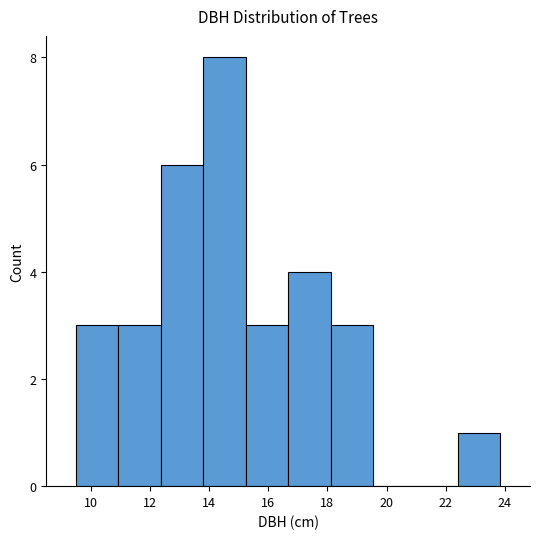

Reading left to right, transcribe this chart: for each bar, give the range it covers on the x-axis and its height. Neither the bar edges nor the heights are printed on the chart, so give them approximately, as read against the axes.

9.6 to 11.0: 3
11.0 to 12.4: 3
12.4 to 13.8: 6
13.8 to 15.2: 8
15.2 to 16.6: 3
16.6 to 18.2: 4
18.2 to 19.6: 3
19.6 to 21.0: 0
21.0 to 22.4: 0
22.4 to 23.8: 1